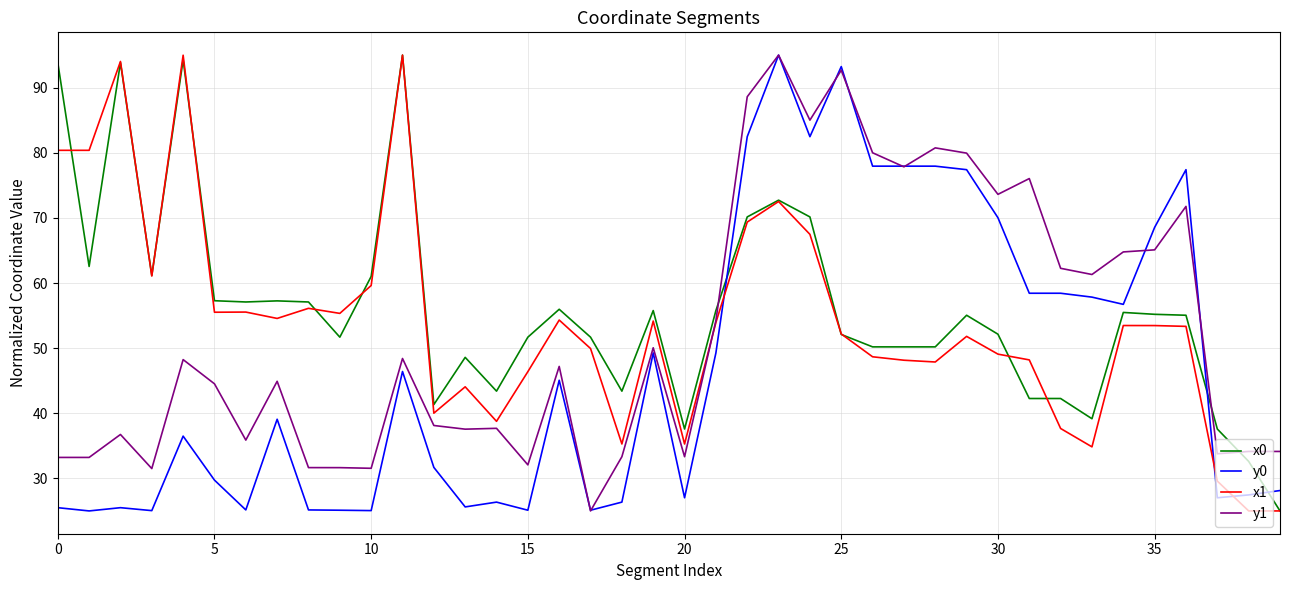

What are all the series names shown in the legend?

x0, y0, x1, y1